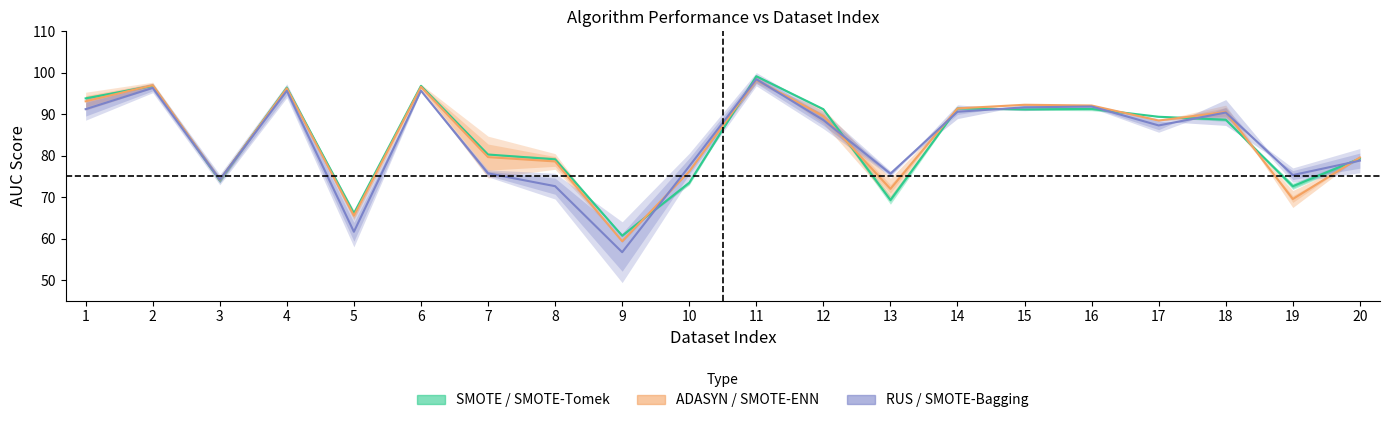

Reading left to right, transcribe all the data shown in this chart.

SMOTE: 93.3	96.7	74.5	96.5	65.4	97.0	80.1	78.6	60.4	73.8	98.9	90.9	68.3	91.4	91.3	91.5	89.2	88.3	73.1	79.5
ADASYN: 94.5	97.4	74.5	96.3	66.2	97.0	82.8	79.8	59.1	76.0	98.9	87.8	69.4	91.7	92.2	92.0	88.4	91.6	67.5	79.7
RUS: 92.9	97.1	75.0	96.7	63.9	95.8	76.3	74.6	61.3	79.4	99.4	89.9	76.1	88.9	92.2	92.1	88.3	87.3	76.4	80.6
SMOTE-ENN: 91.8	96.5	73.8	96.2	64.8	96.2	76.5	77.4	59.6	76.3	97.7	91.3	74.5	91.1	92.4	92.2	88.5	89.5	71.6	79.4
SMOTE-Tomek: 94.3	97.0	73.6	96.4	66.8	96.7	80.4	79.6	60.9	73.1	99.4	91.5	70.3	91.4	91.0	91.0	89.5	89.1	72.1	79.1
SMOTE-Bagging: 89.5	95.6	73.4	94.6	59.4	95.6	75.2	70.7	52.1	75.5	97.4	87.3	75.2	92.2	91.2	91.6	86.3	93.5	74.2	77.0